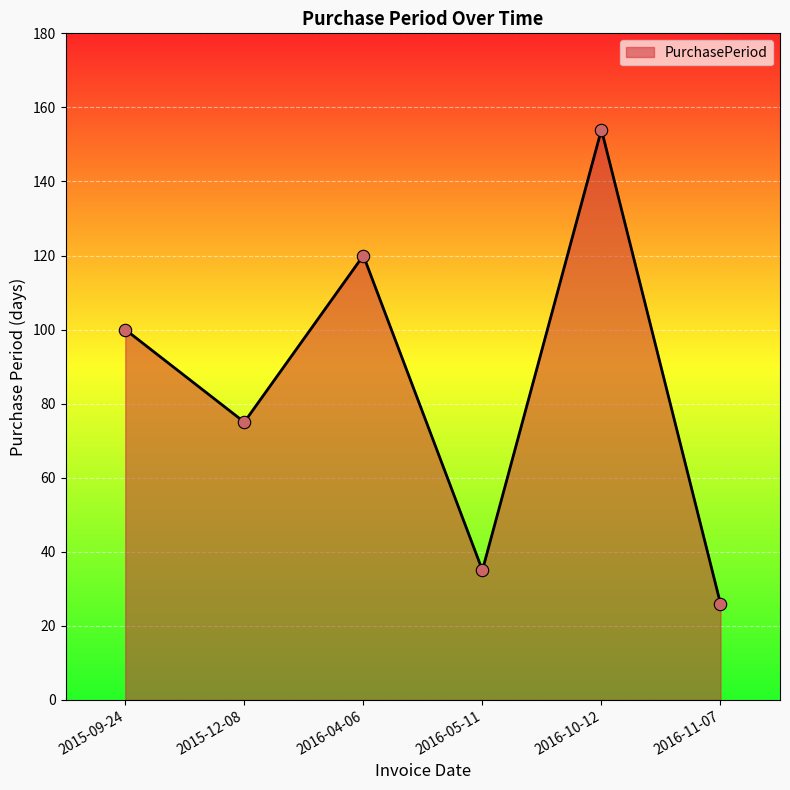

What is the change in value from 2016-05-11 to 2016-10-12?

+119